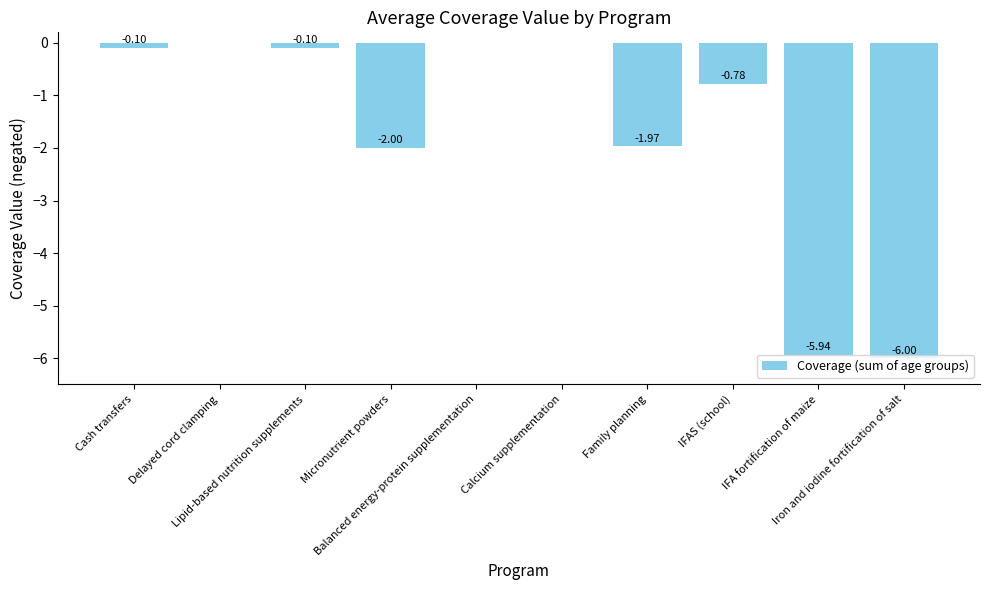

What is the approximate value at Family planning?

-2.0